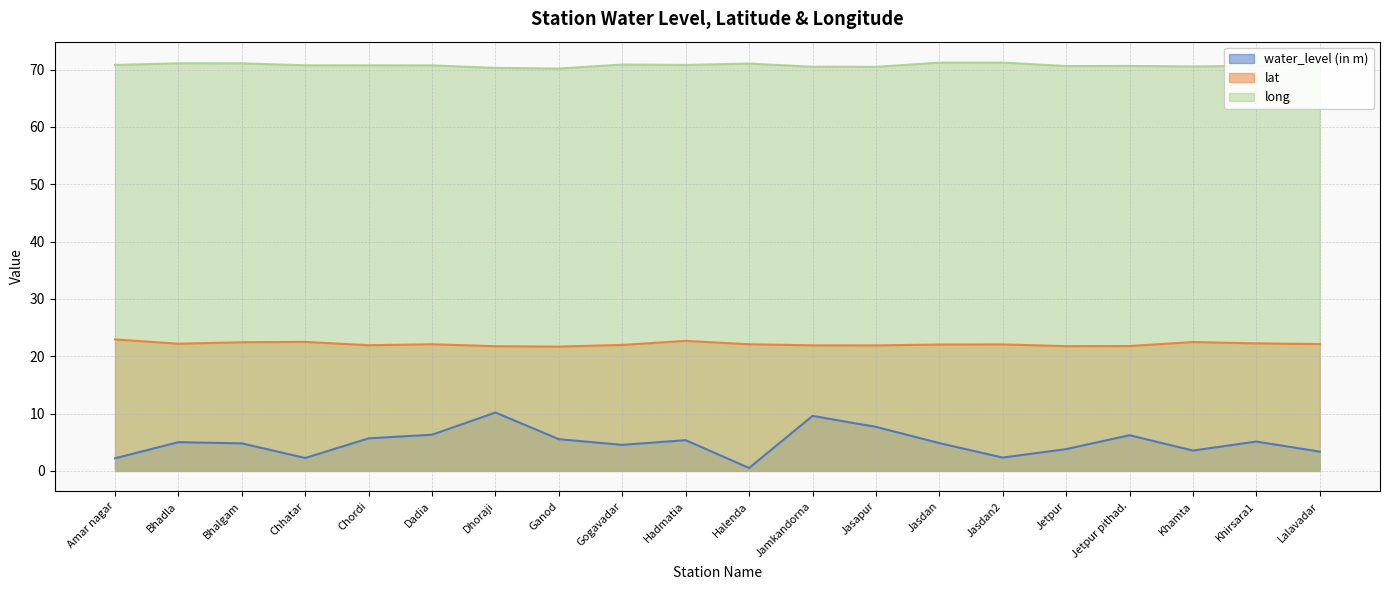

What is the difference between the water_level (in m) values at Chordi and Hadmatia?

0.3